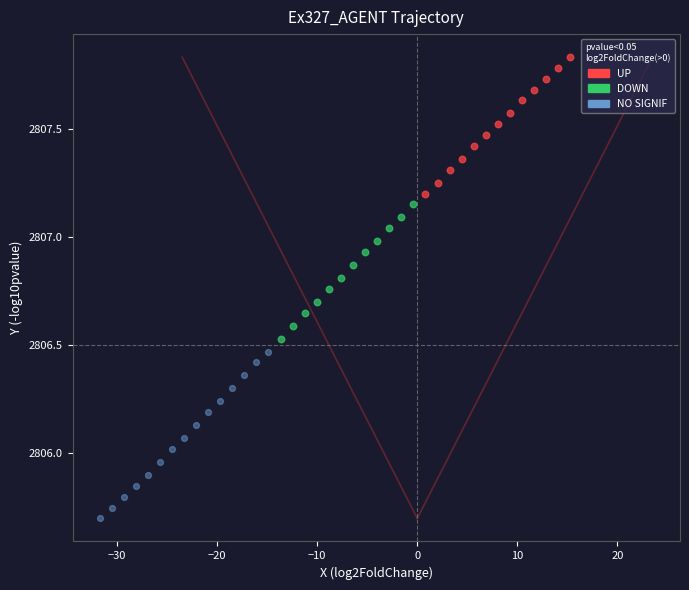

What are all the series names shown in the legend?

UP, DOWN, NO SIGNIF